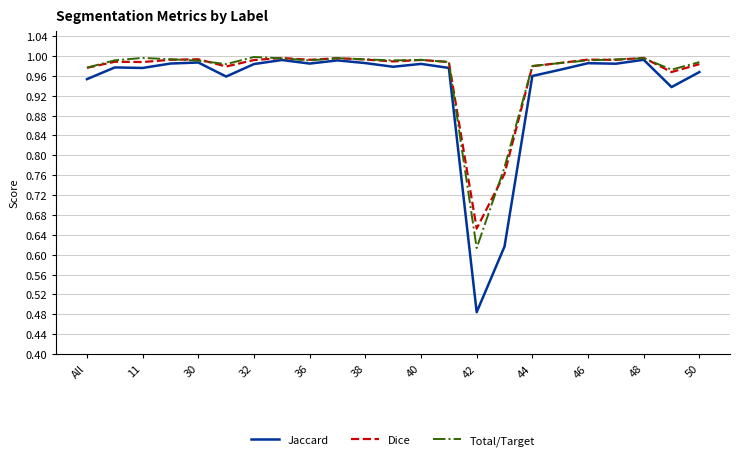

True or false: Dice has more than 1 points higher than both neighbors.

True